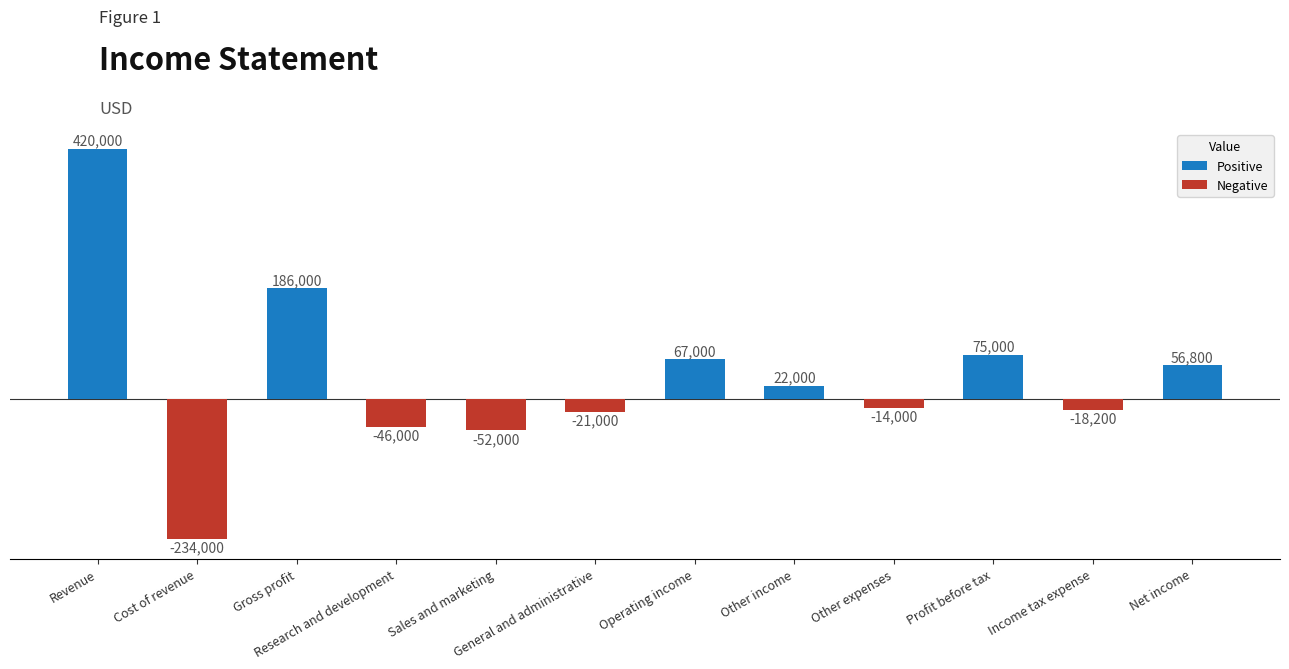

Between Cost of revenue and Profit before tax, which is larger?

Profit before tax